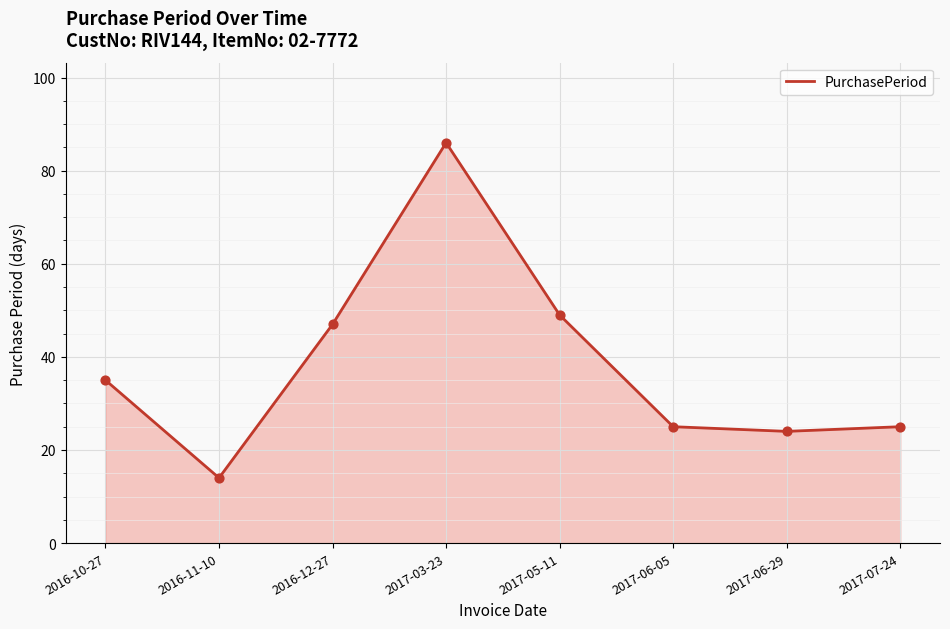

Which has a higher value, 2017-06-05 or 2016-10-27?

2016-10-27